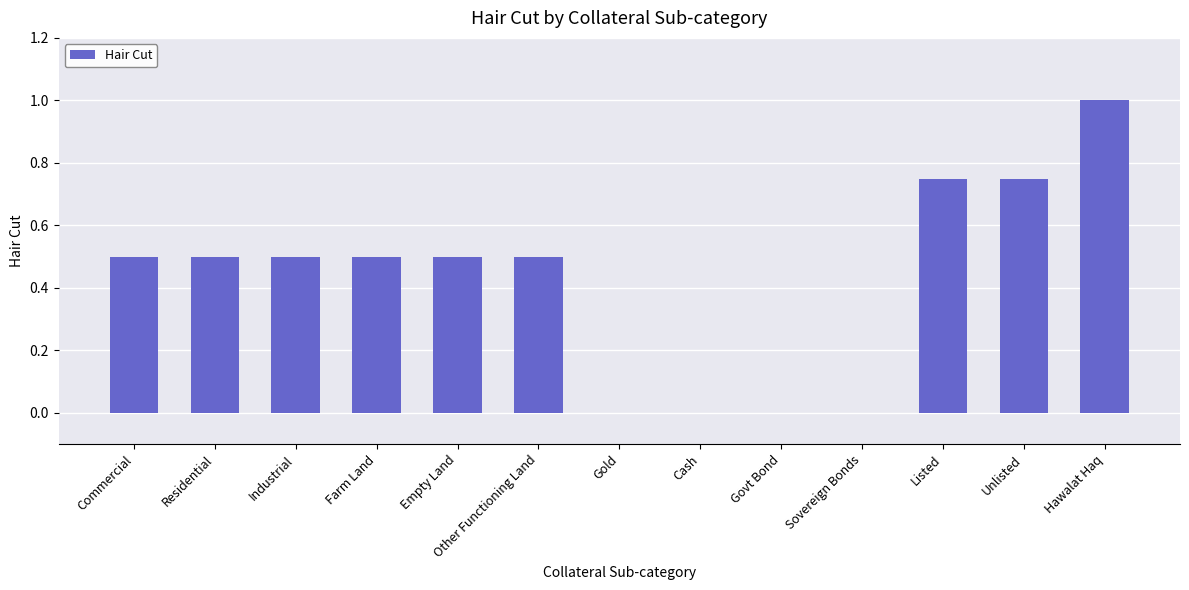

At which category does the chart reach its peak across all series?

Hawalat Haq